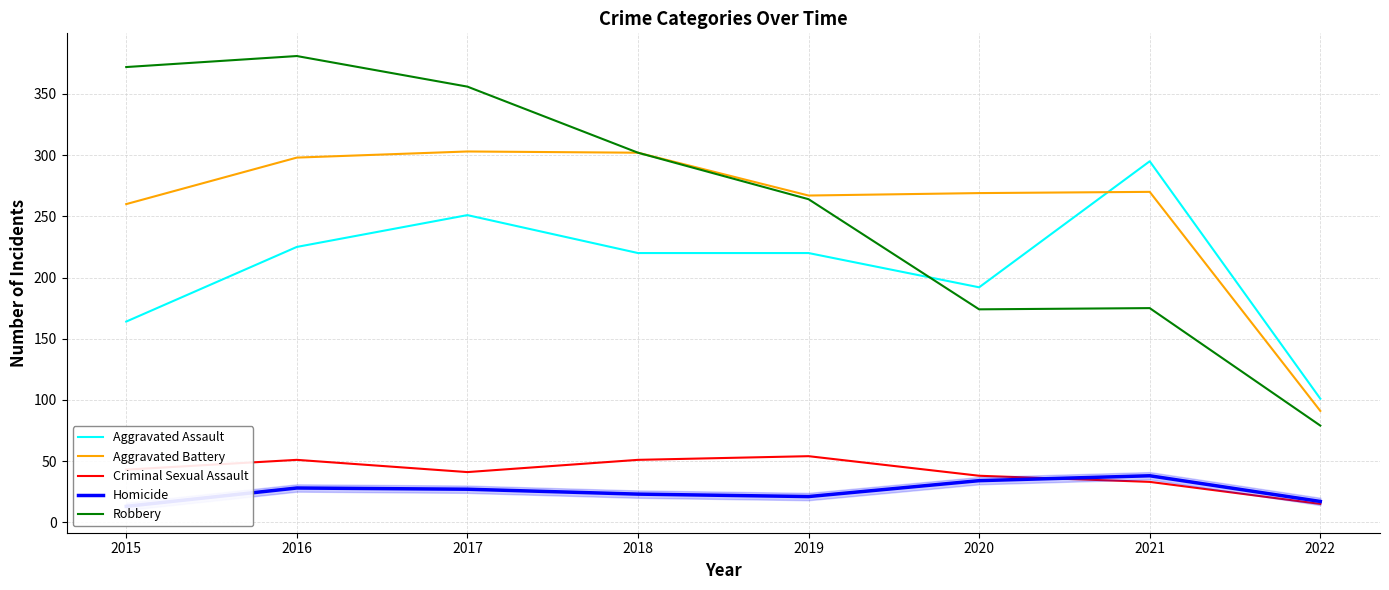

What value does the Aggravated Assault series have at 2021?

295